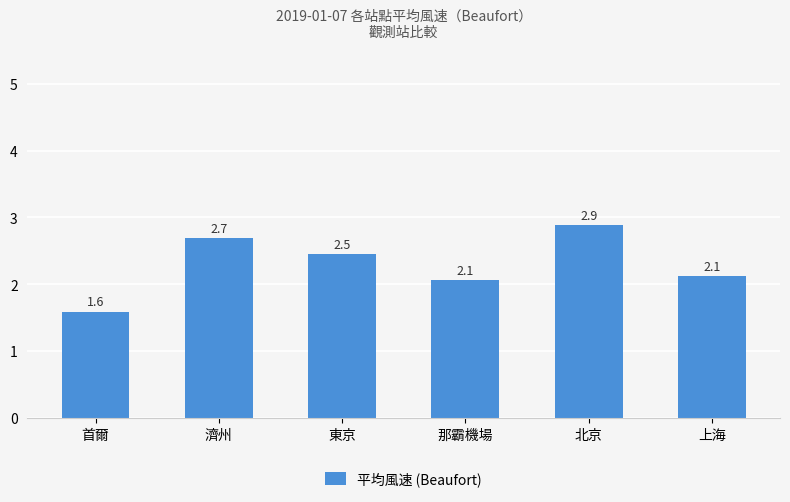

The value at 上海 is 2.1. True or false?

True